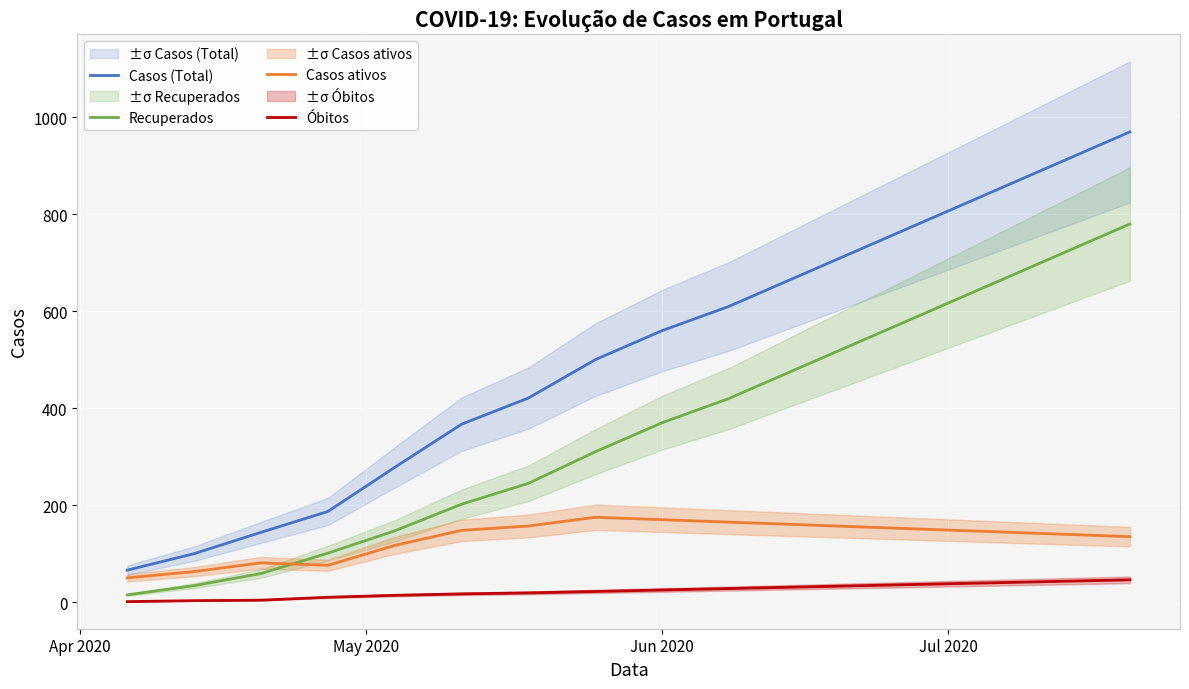

What is the highest value of the Óbitos series?

46